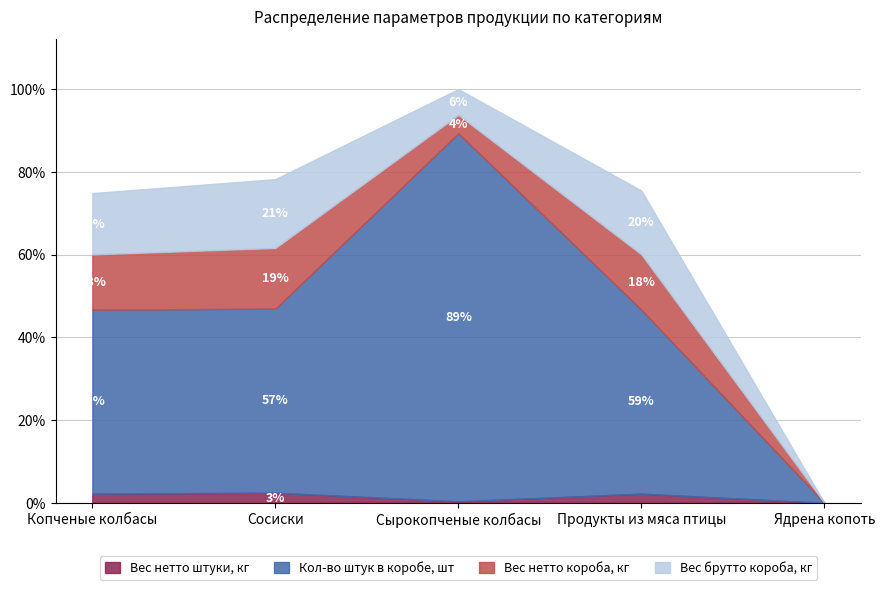

Count the number of categories in the chart.

5